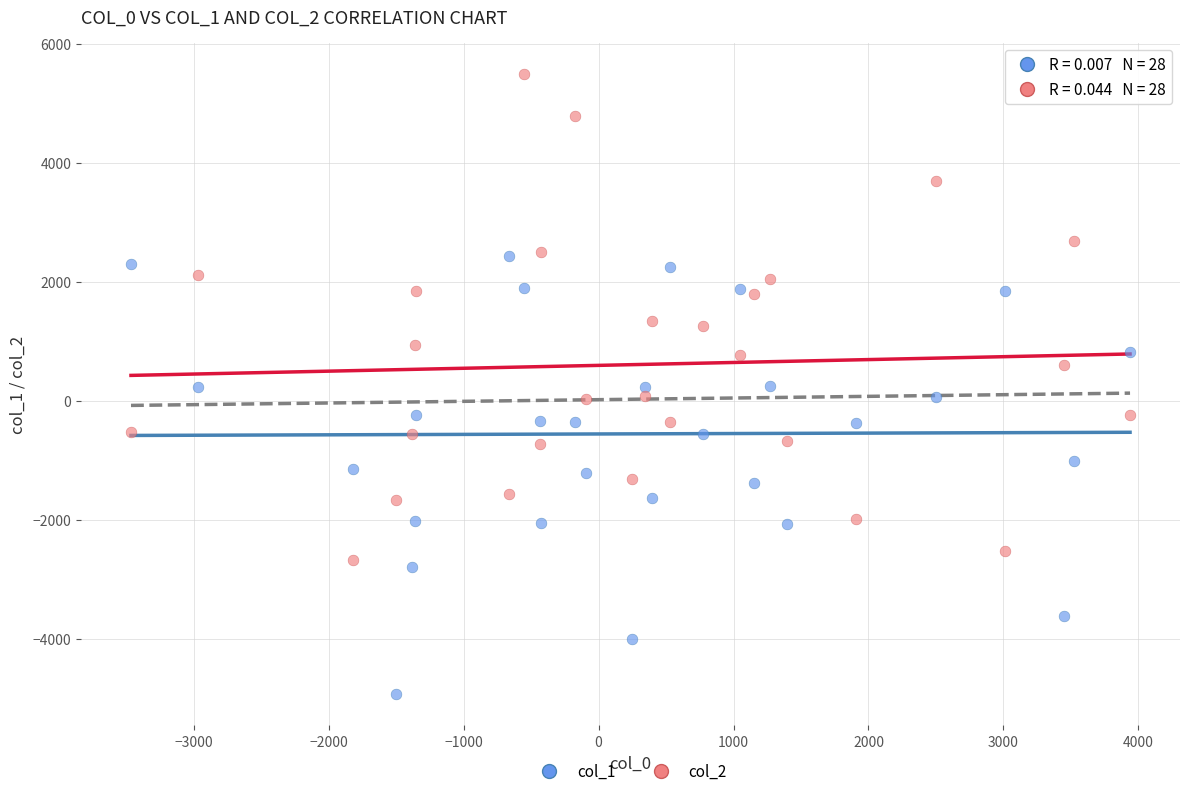

Which series has the widest spread of Y values?

col_2